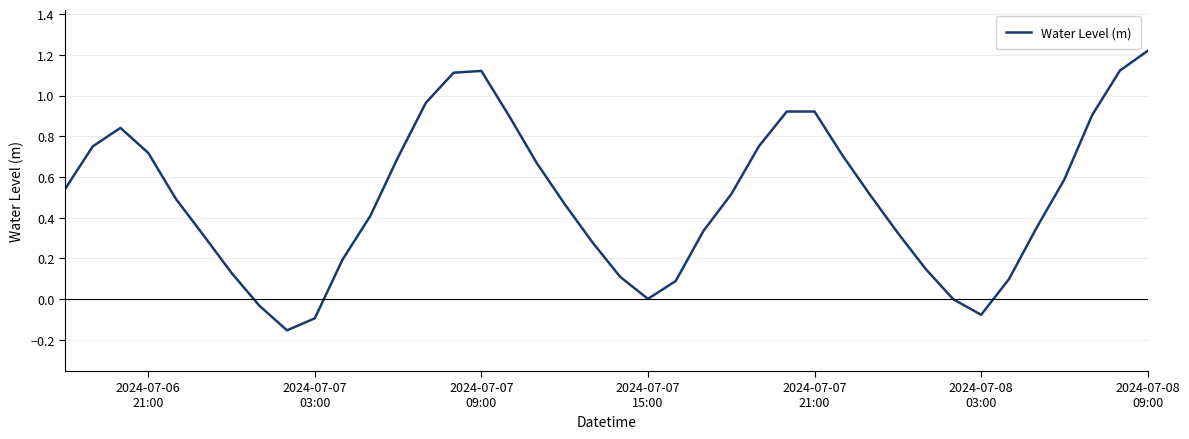

Does the chart have visible grid lines?

Yes